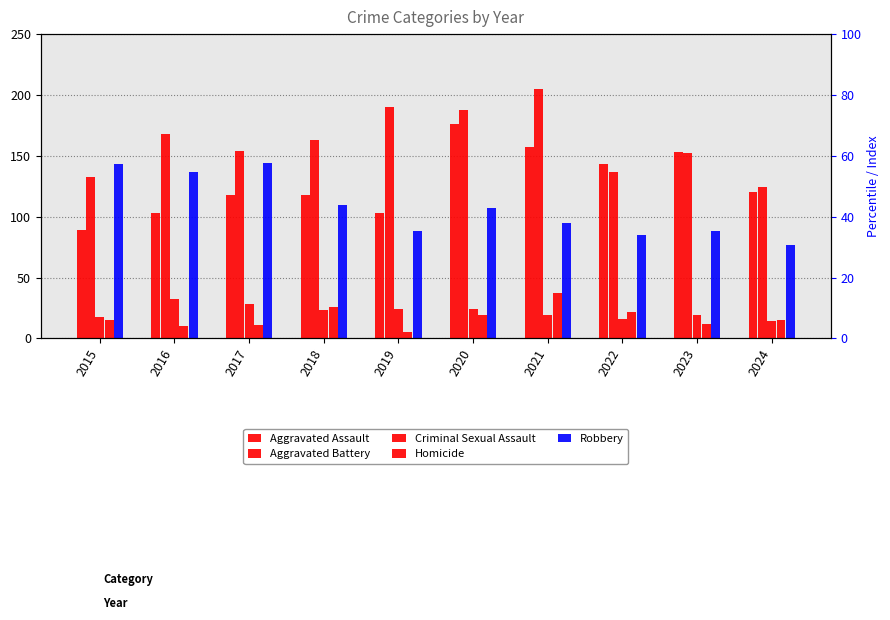

At how many categories does at least one series exceed 18?

10